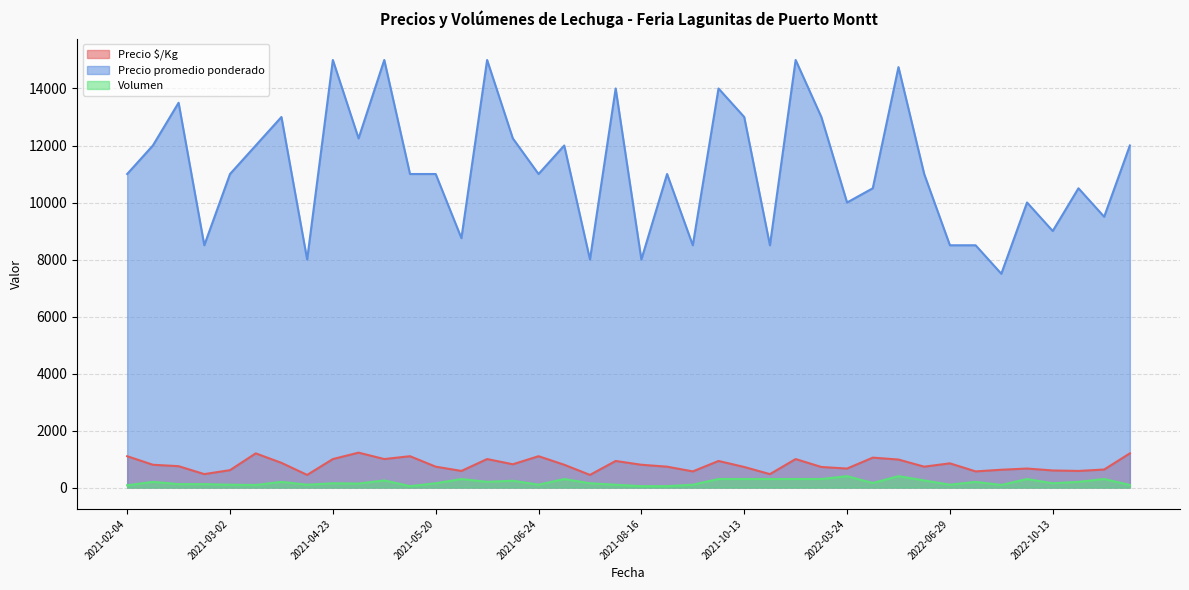

How many lines are shown in the chart?

3